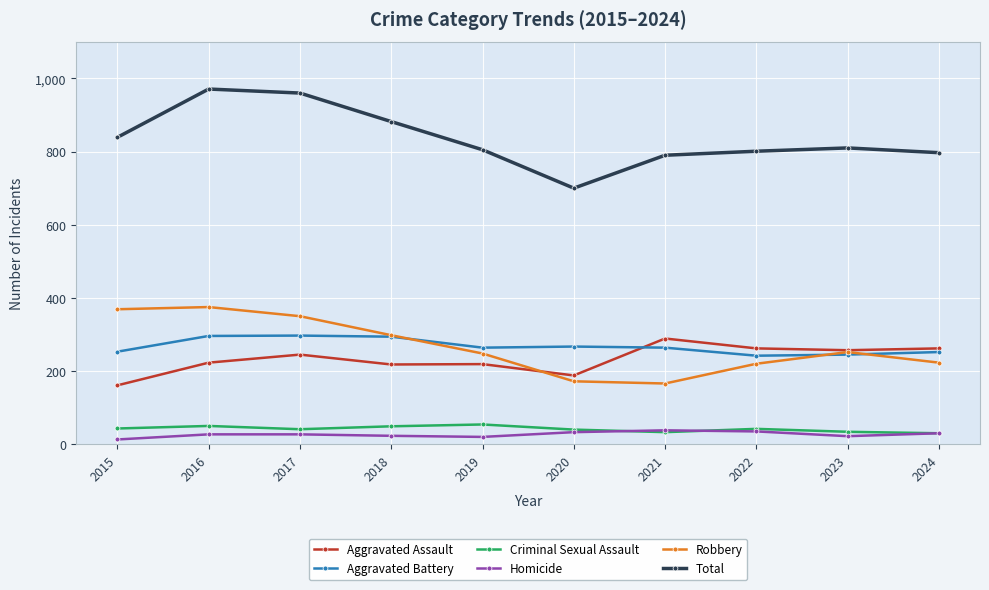

What is the value of the Criminal Sexual Assault point at the 7th from the left?

33